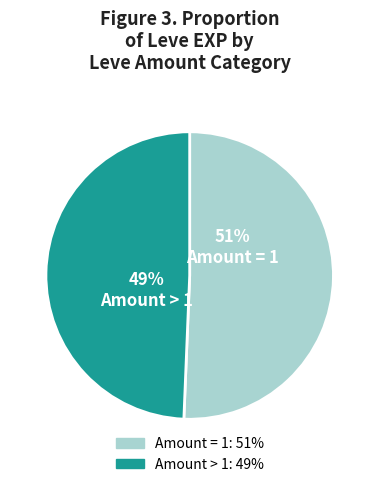

Count the number of slices in the pie.

2